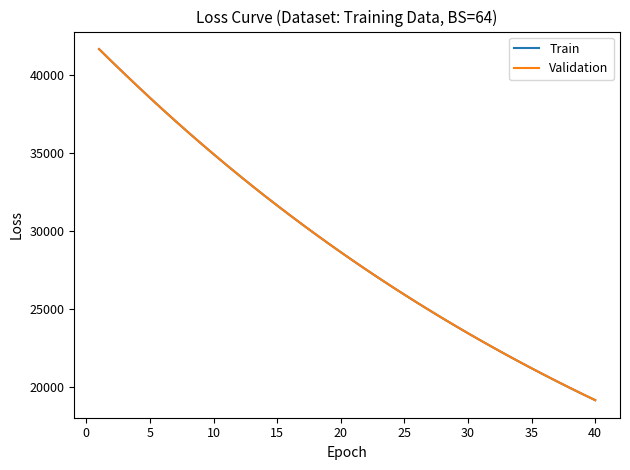

What is the smallest value displayed?

19137.1